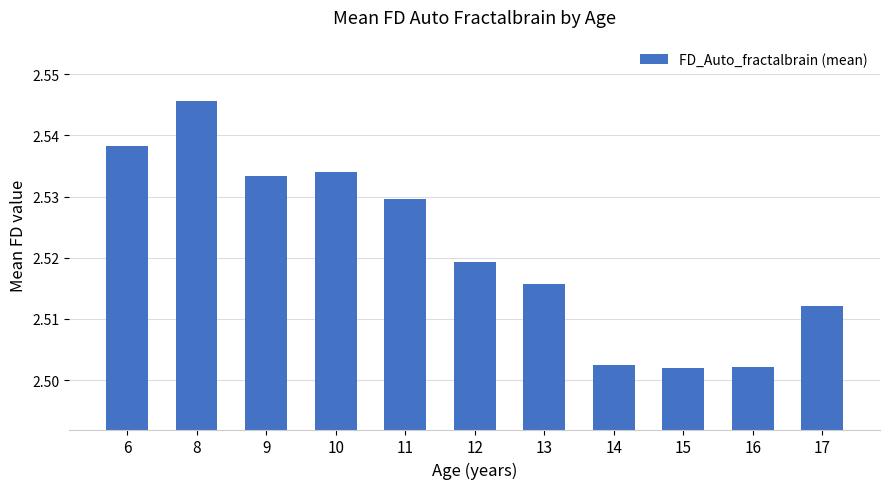

What is the sum of all values?

27.7